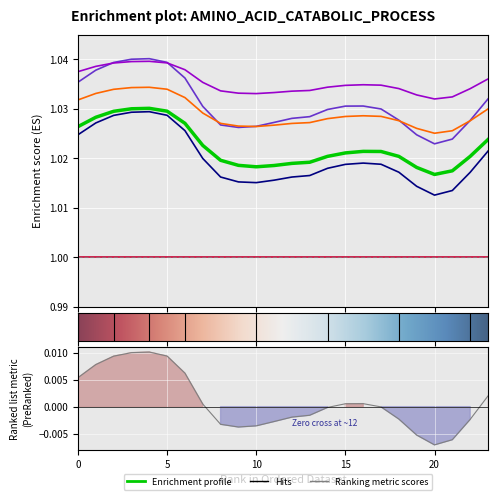

How many interior local peaks does the col_3 series have?

2